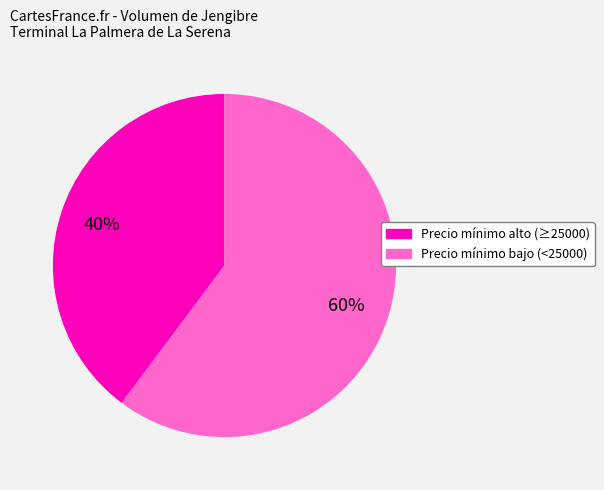

Between Precio mínimo alto (≥25000) and Precio mínimo bajo (<25000), which is larger?

Precio mínimo bajo (<25000)